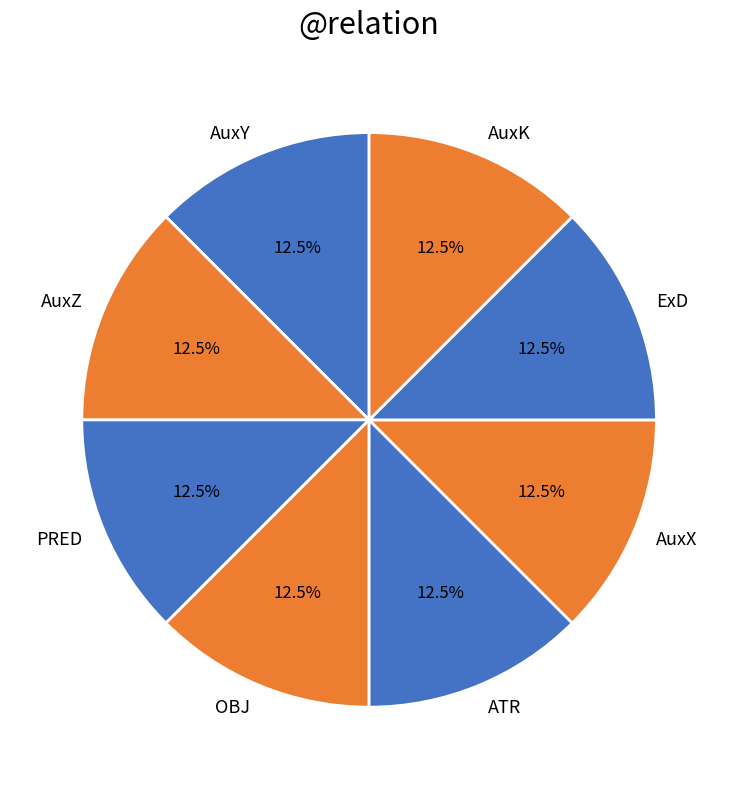

Does PRED represent more than half of the total?

No